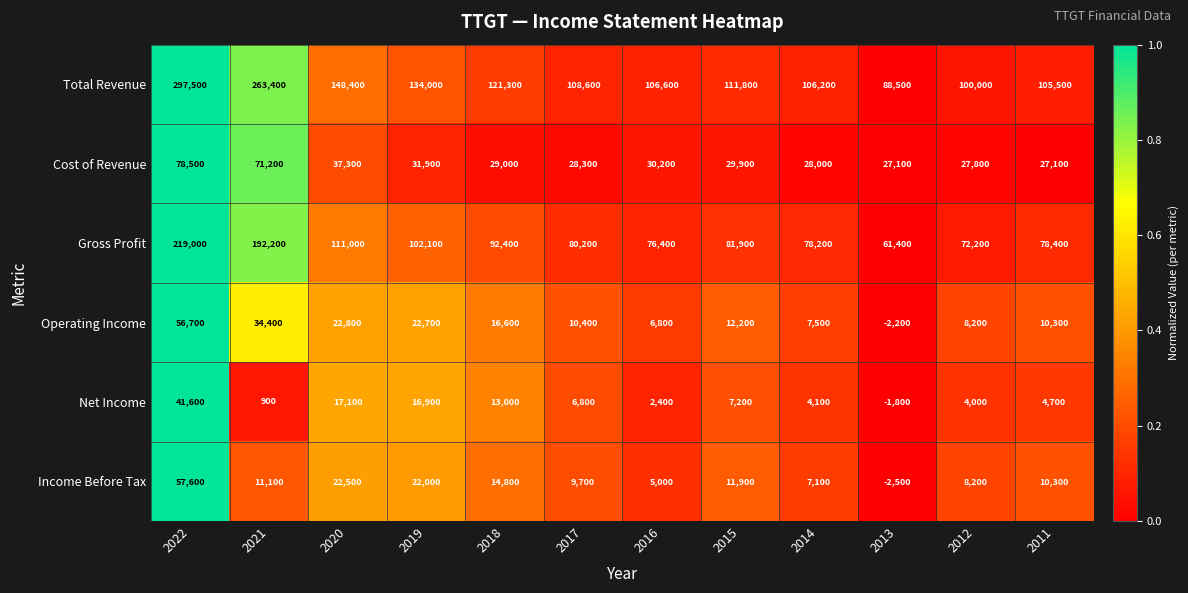

What is the sum of the Gross Profit values at 2014 and 2019?

180300